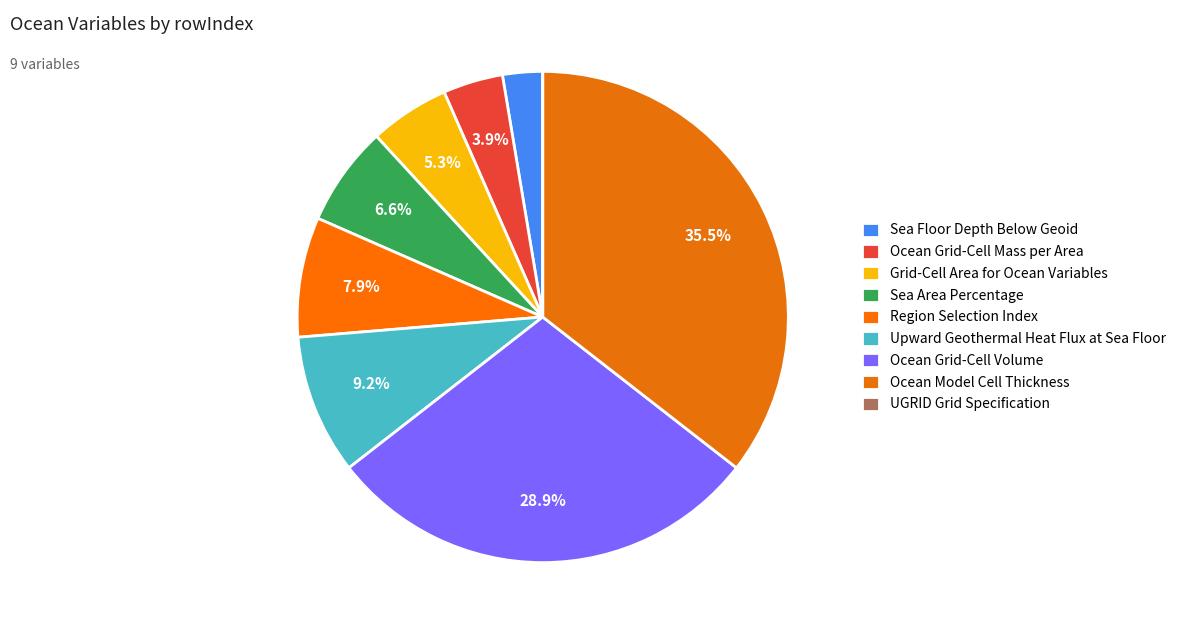

Which category has the biggest portion of the pie?

Ocean Model Cell Thickness